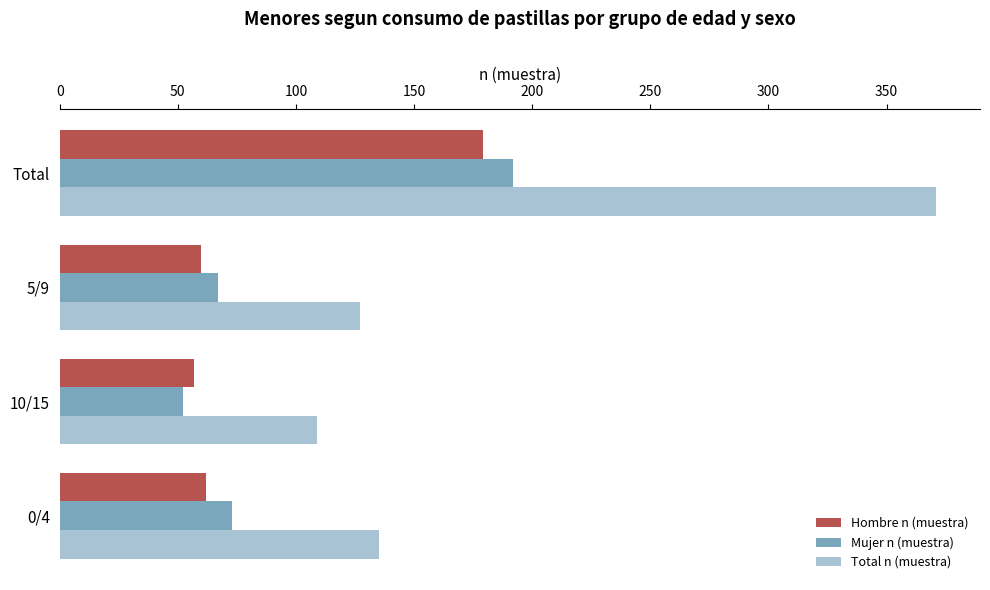

Which series has the largest range (max minus min)?

Total n (muestra)